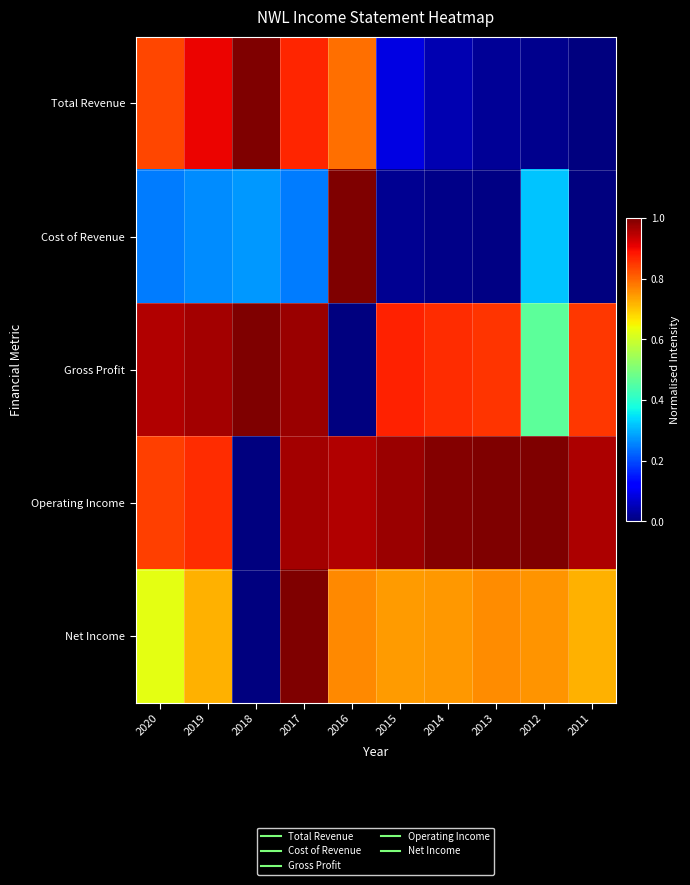

What is the total value across all series at 2019?

3.7